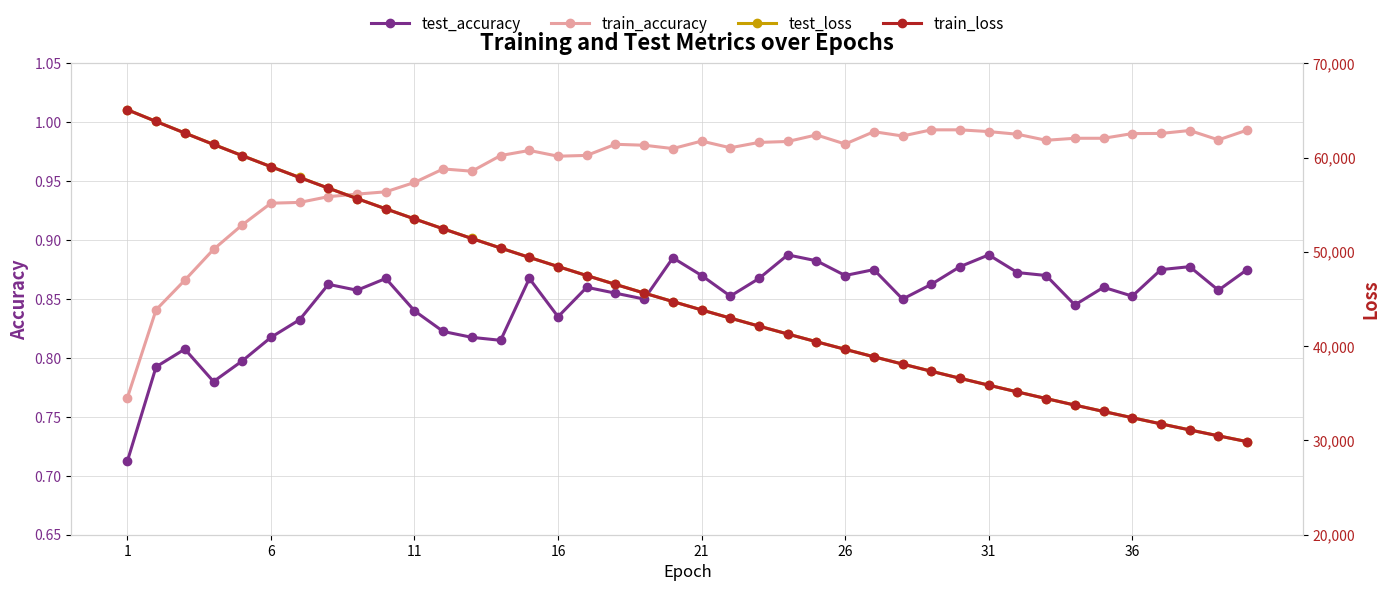

True or false: test_loss and train_accuracy cross at least once.

False